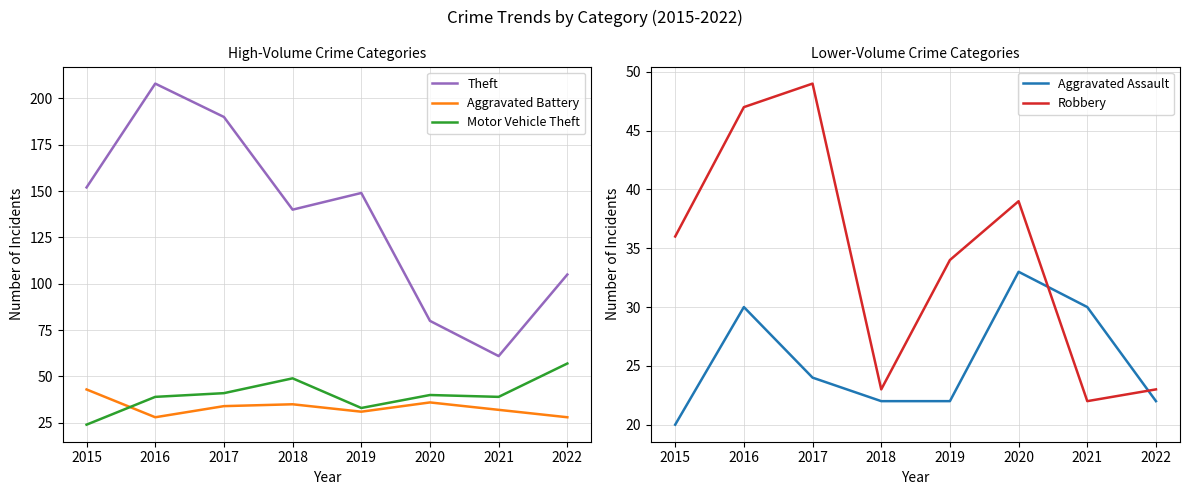

True or false: Motor Vehicle Theft and Aggravated Assault cross at least once.

False